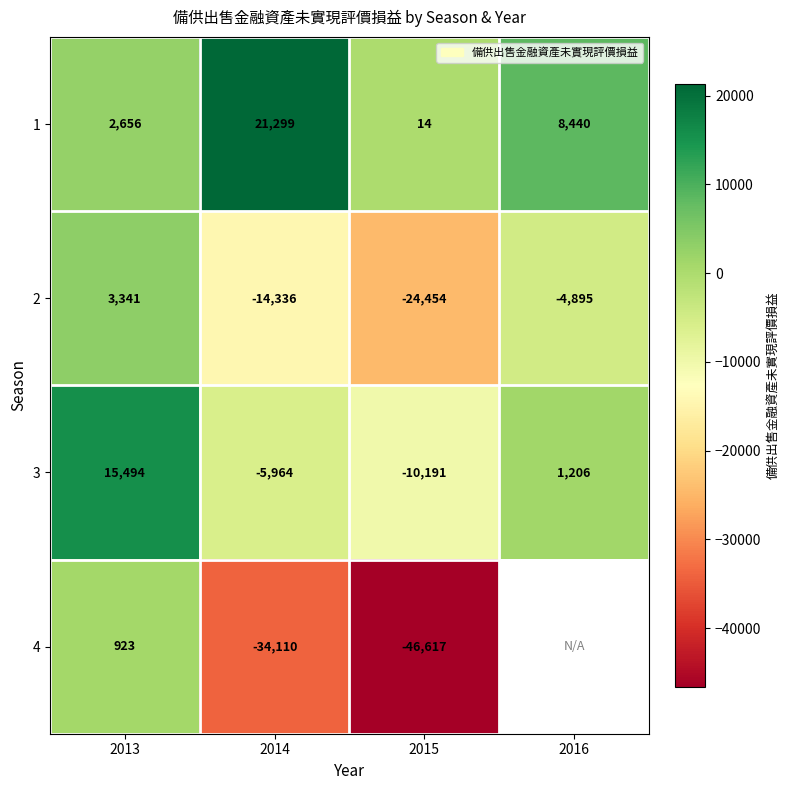

At which label does 2 first exceed -4895?

2013